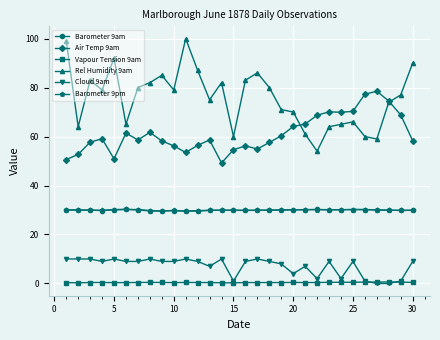

What is the highest value of the Cloud 9am series?

10.0